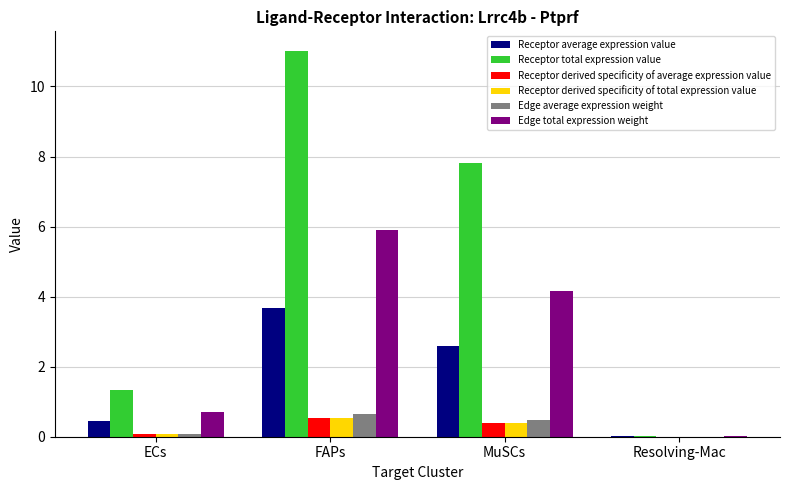

Is it true that Receptor total expression value equals 0.9 at ECs?

False